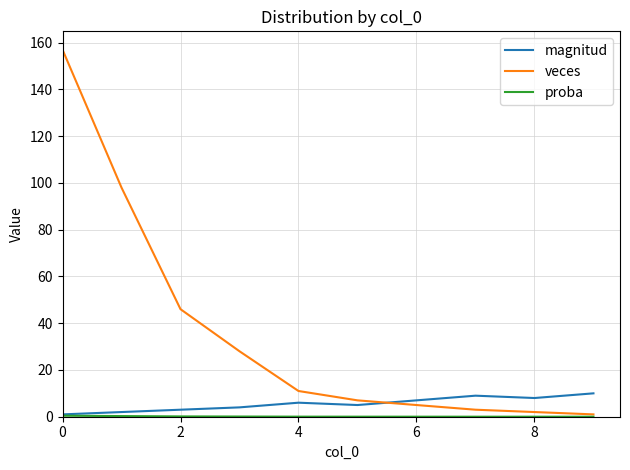

True or false: veces and magnitud intersect in this chart.

True